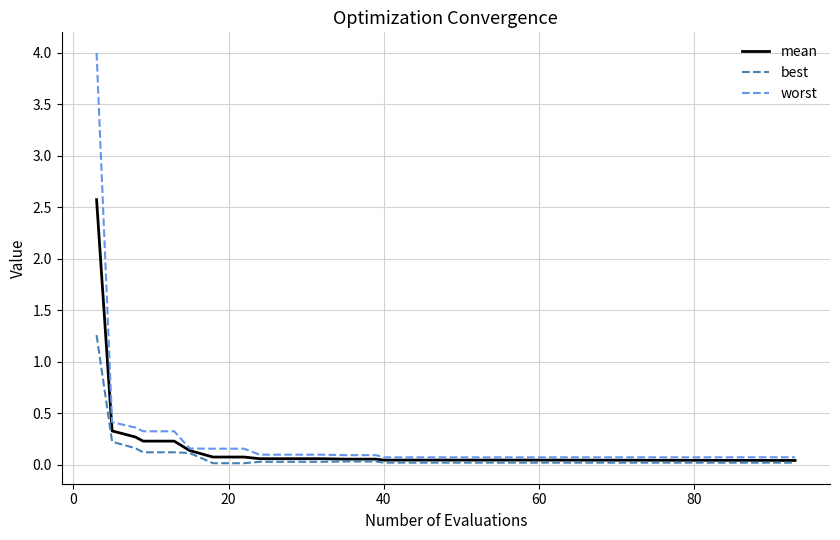

What is the difference between the maximum and minimum values in the worst series?

3.9